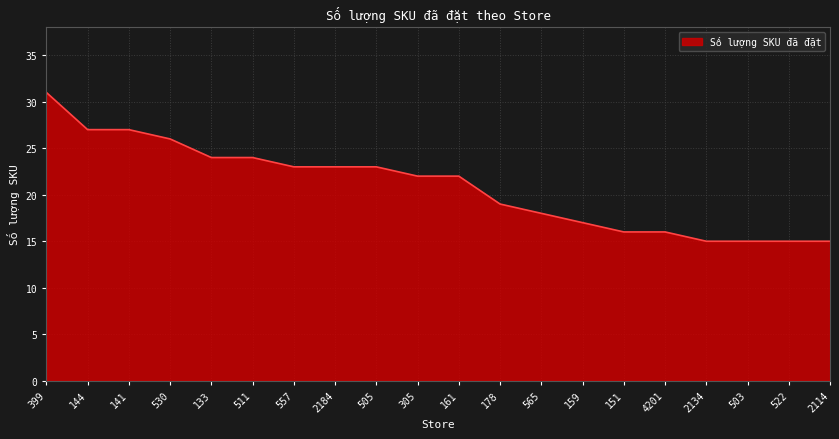

What position from the right is 178?

9